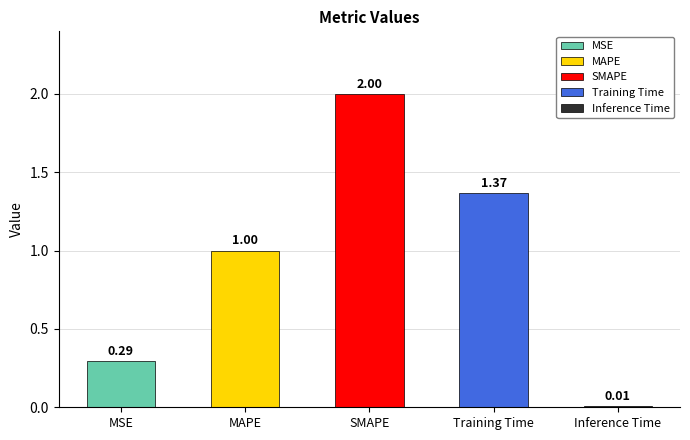

What is the sum of the values at Training Time and SMAPE?

3.4